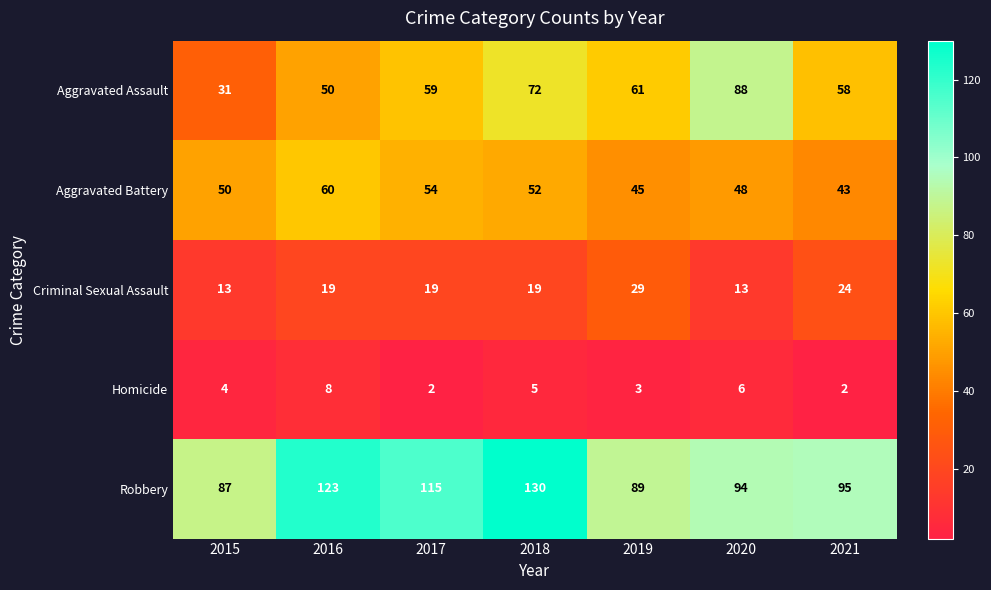

The value of Aggravated Battery at 2015 is 50. True or false?

True